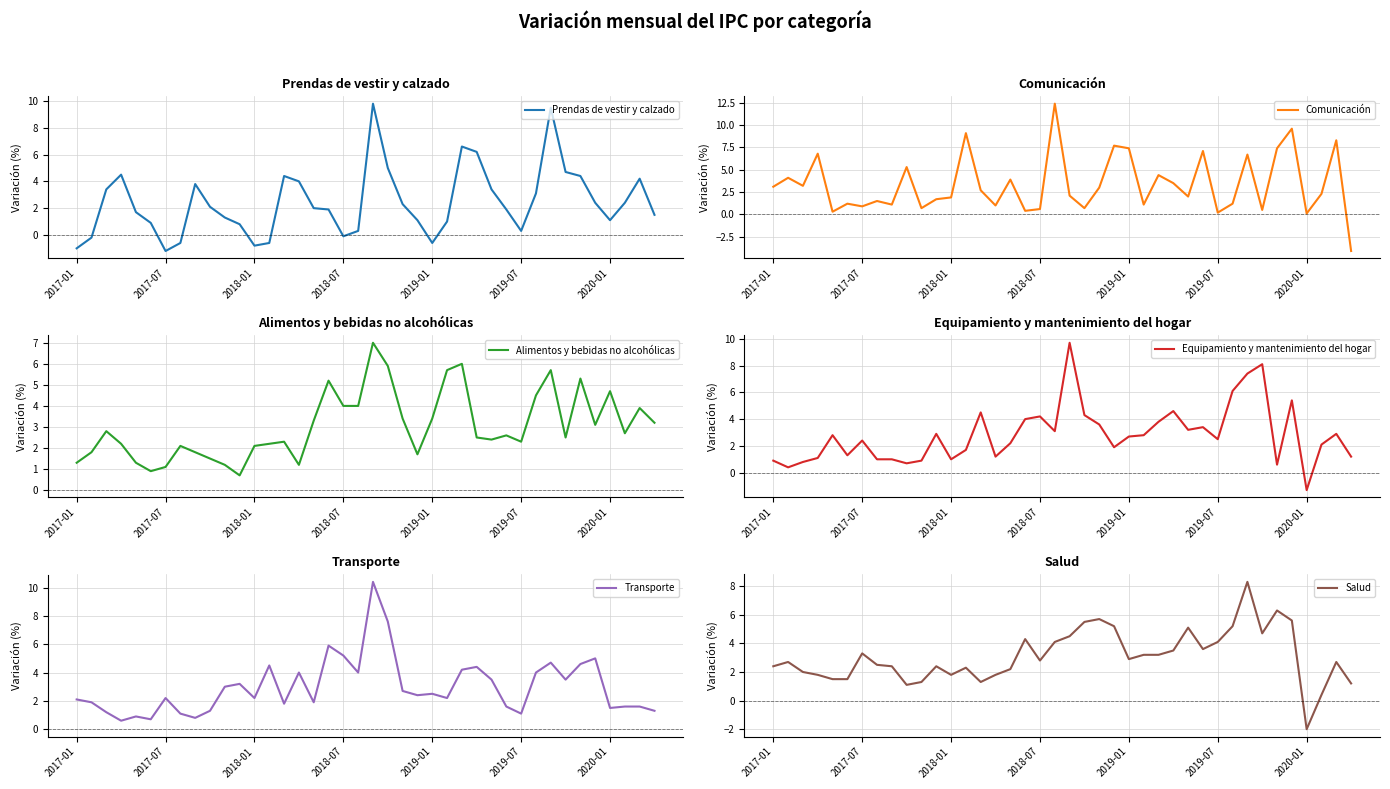

What is the lowest value of the Equipamiento y mantenimiento del hogar series?

-1.3